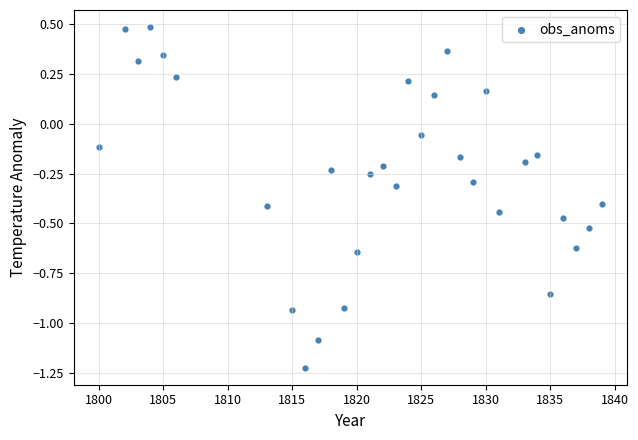

What is the range of Y values (max minus min)?

1.7